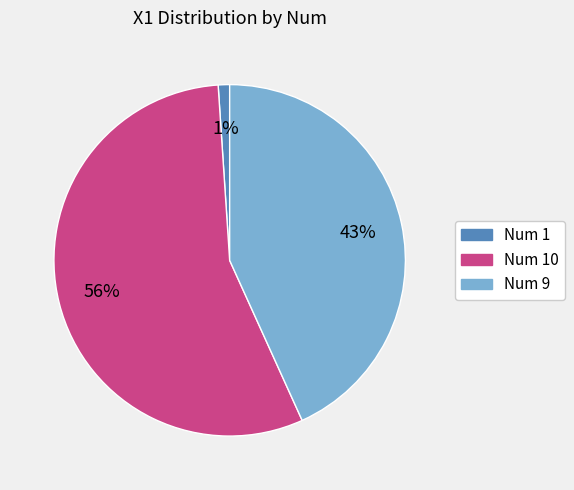

To the nearest percent, what is the difference between the largest and smallest slice percentages?

55%